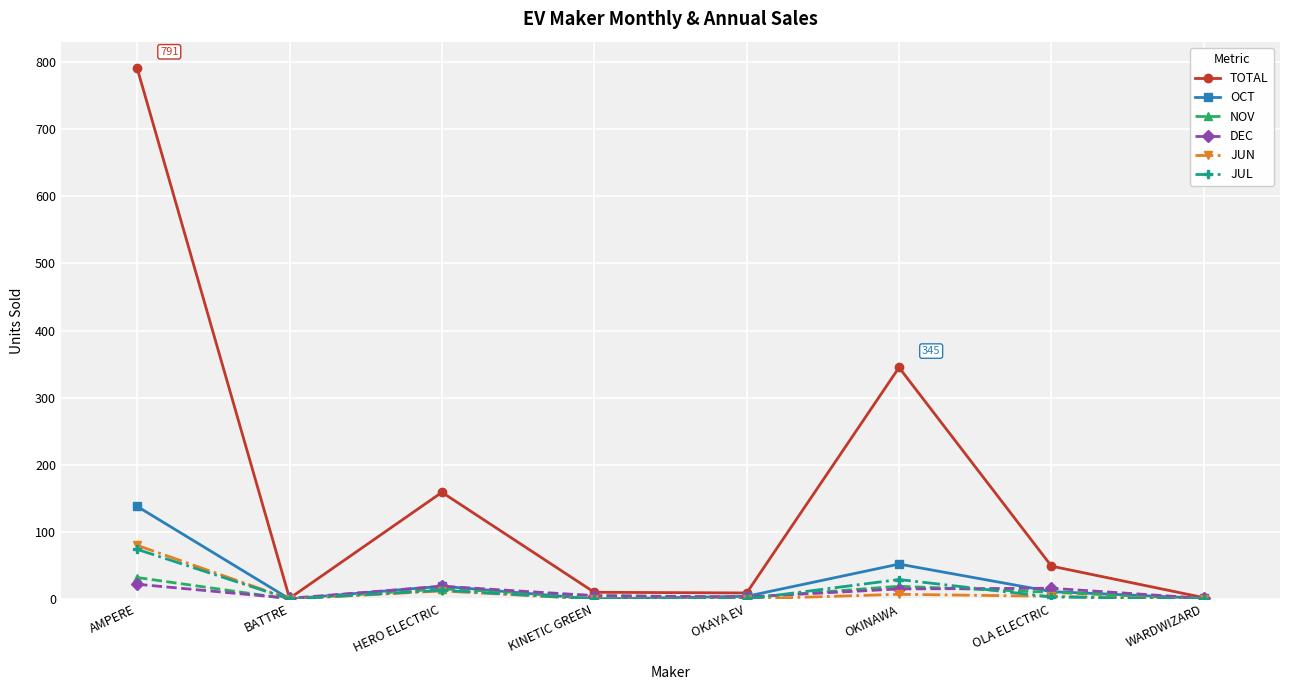

What is the difference between the maximum and minimum values in the JUN series?

80